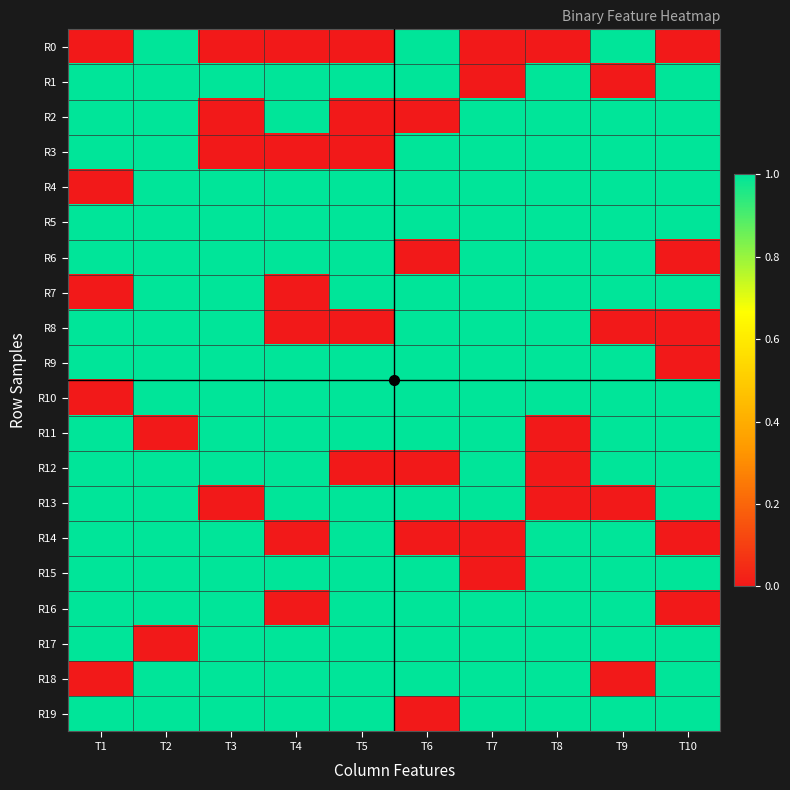

What is the spread (max minus min) of values at T5?

1